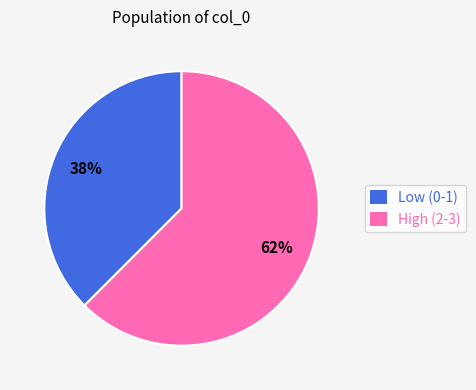

Which category has the biggest portion of the pie?

High (2-3)